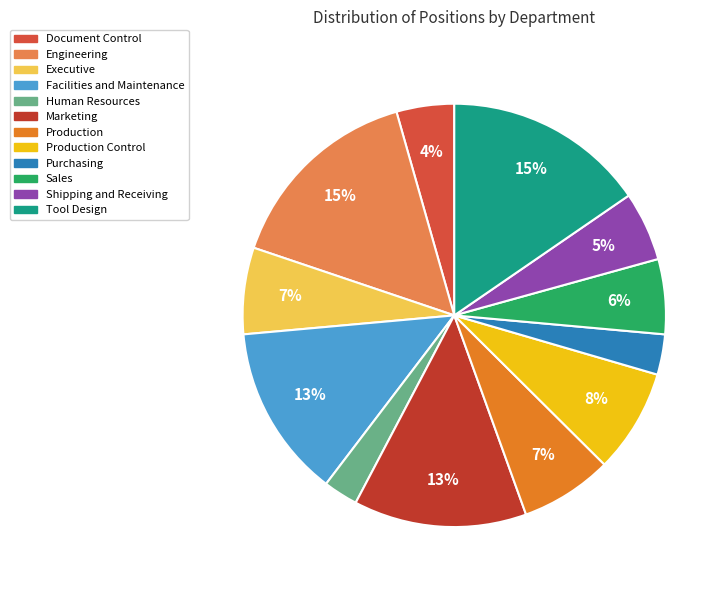

Count the number of slices in the pie.

12